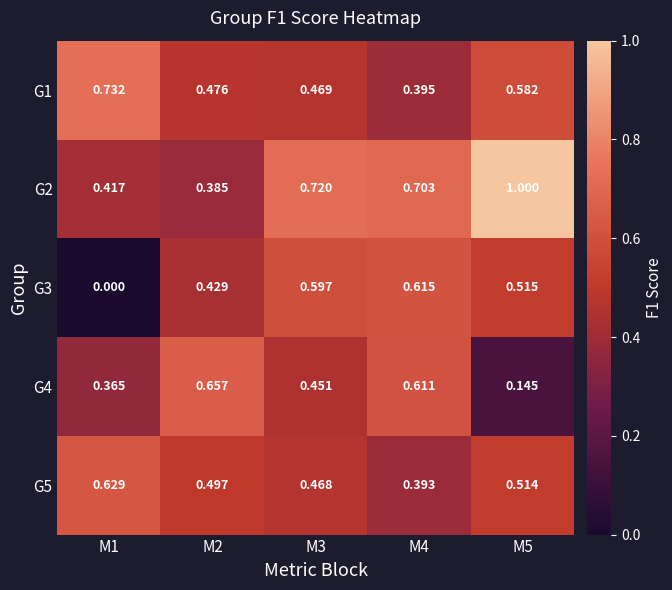

Is the value of G1 at M1 greater than the value of G2 at M1?

Yes